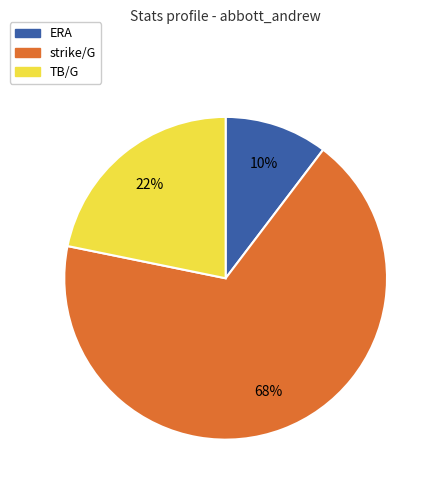

To the nearest percent, what is the difference between the largest and smallest slice percentages?

58%